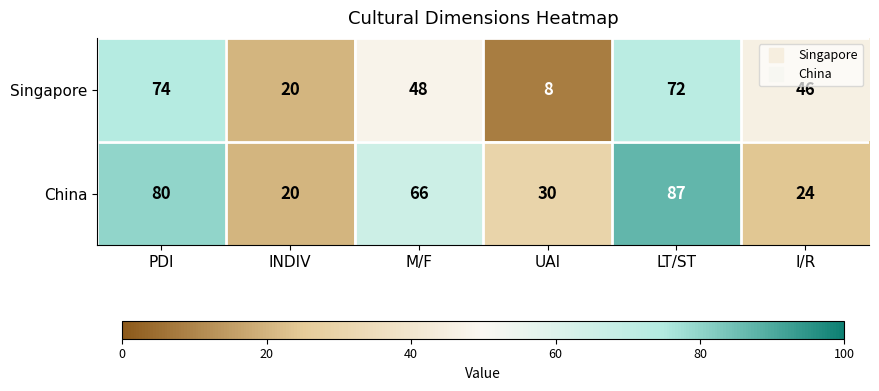

True or false: China has a value of 66 at M/F.

True